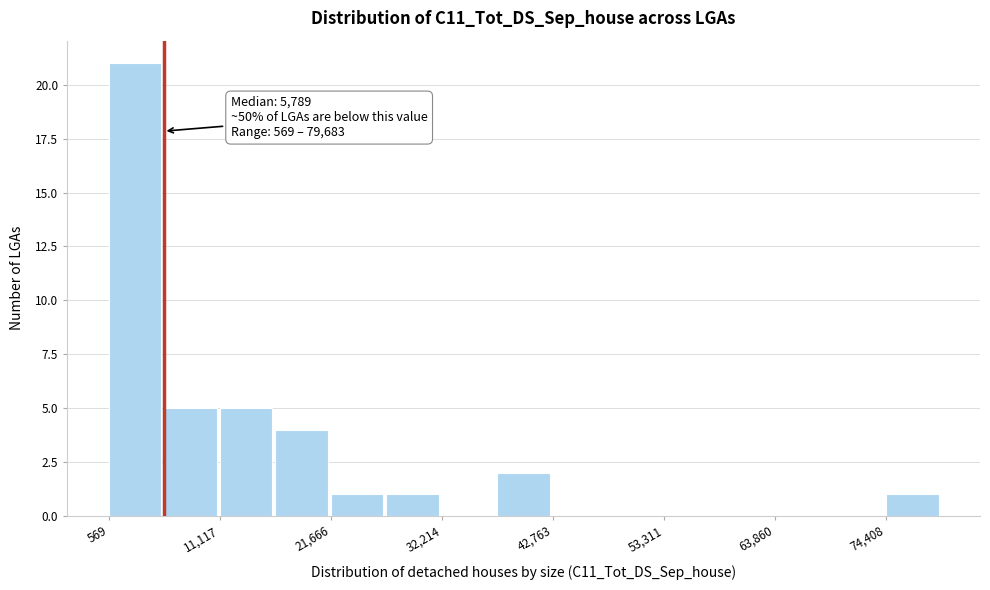

Around what value on the x-axis is the tallest bar? Give the approximate position of its centre, as read against the axis.

4000